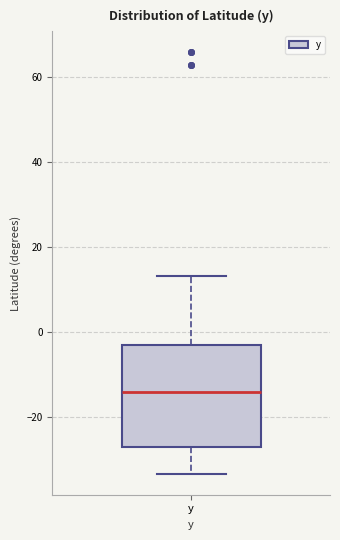

Transcribe this box plot: give where the median line is, the range the box spans, and where the two whiskers end, as read against the y-axis. The values are not printed on the chart, so give them approximately, as read against the axis.

median -14, box -28 to -2, whiskers -34 to 14